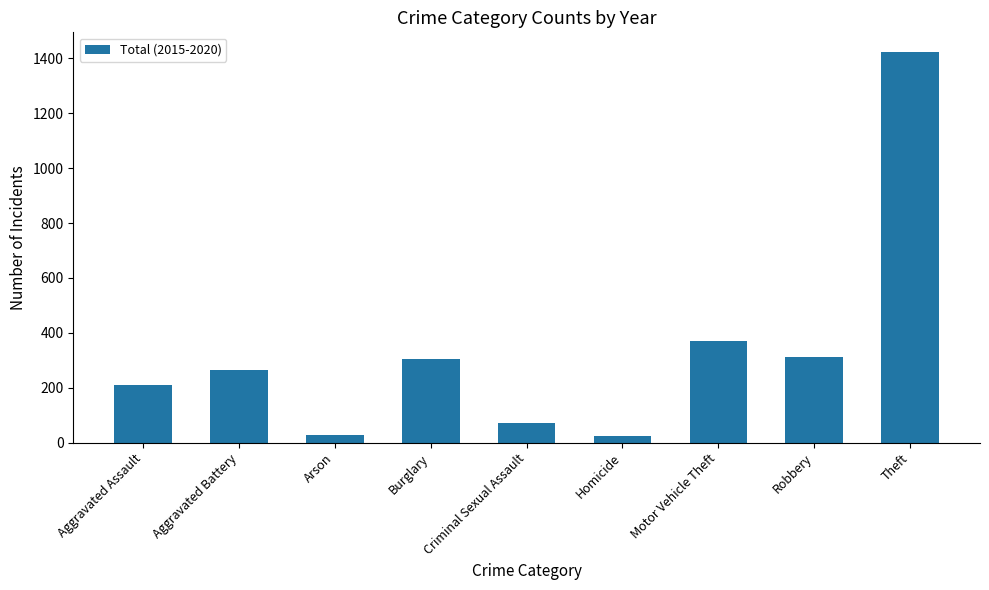

What is the average value?

334